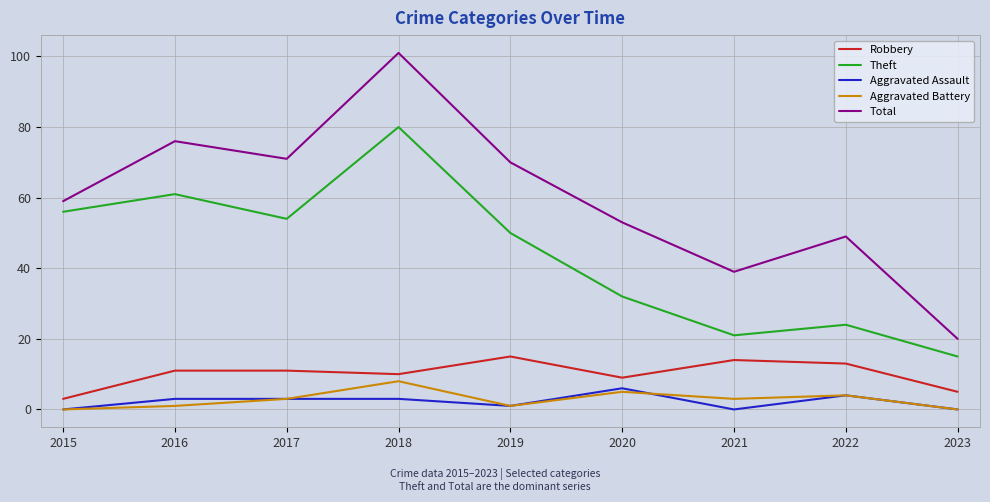

What is the greatest value displayed?

101